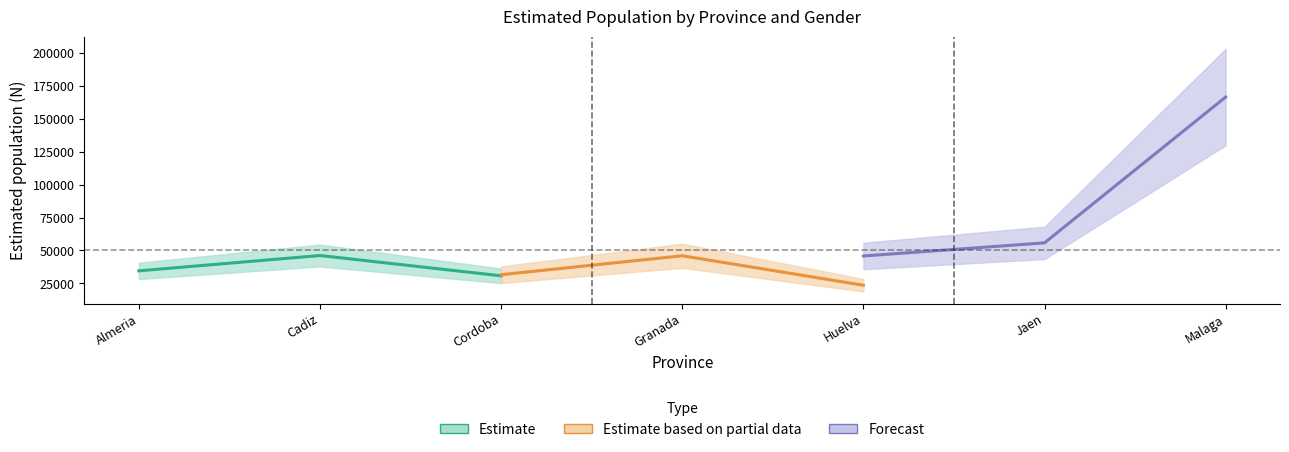

What is the label of the 2nd point from the left?

Cadiz